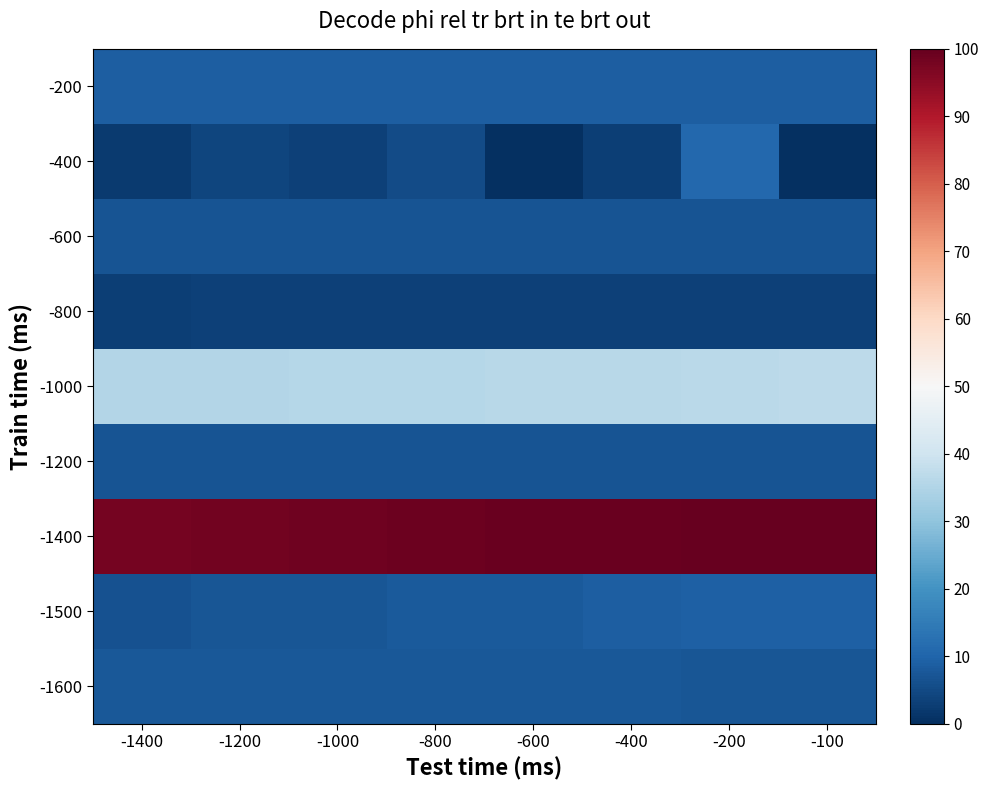

Which has a higher value, -100 or -800?

-100